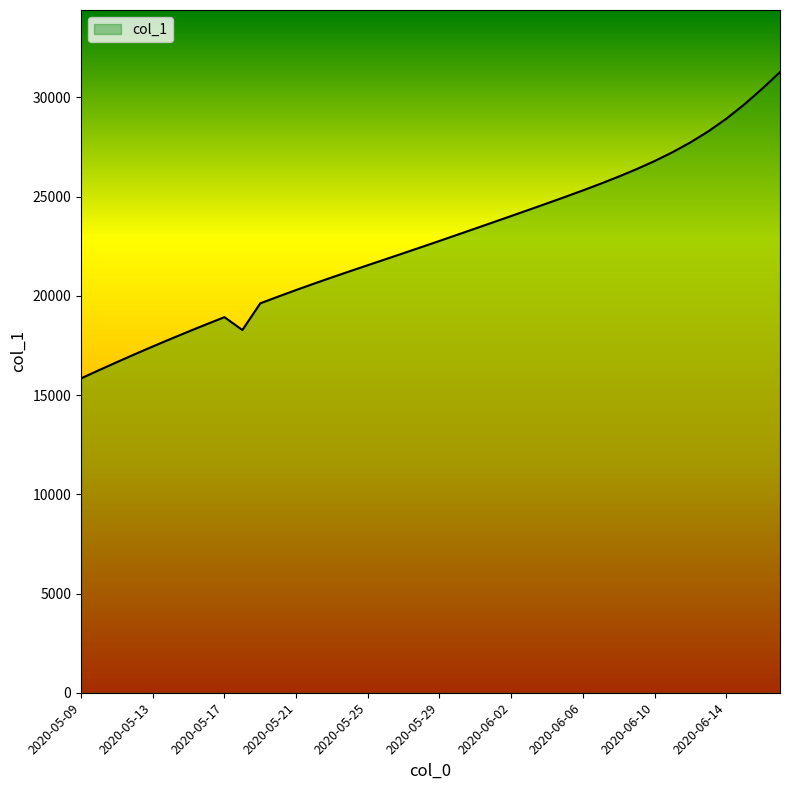

What is the difference between the maximum and minimum values?

15434.1